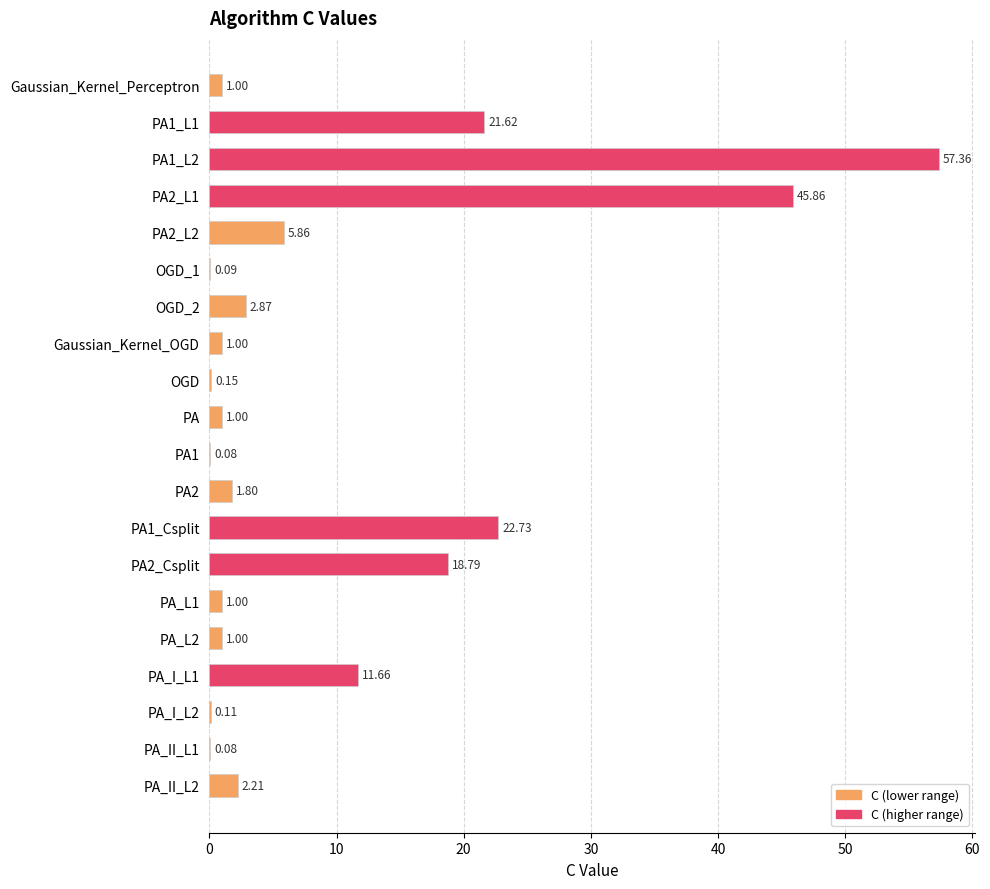

What is the sum of the values at PA_I_L2 and PA_L2?

1.1